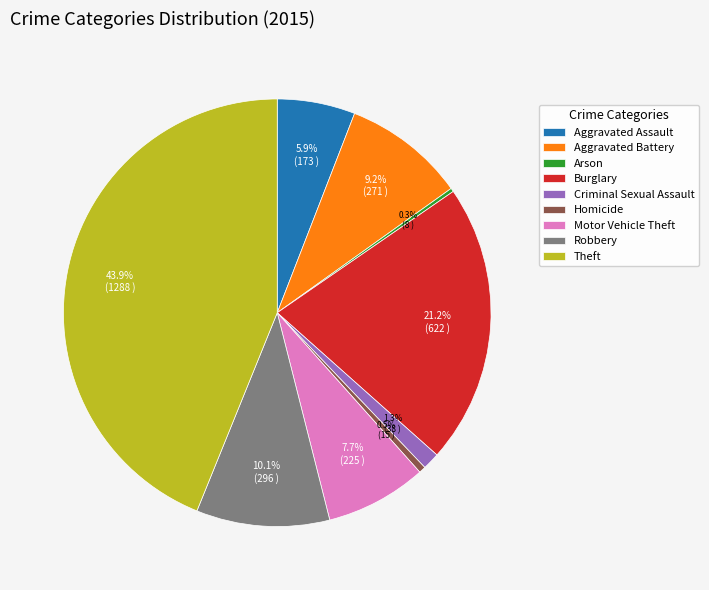

Between Motor Vehicle Theft and Criminal Sexual Assault, which is larger?

Motor Vehicle Theft